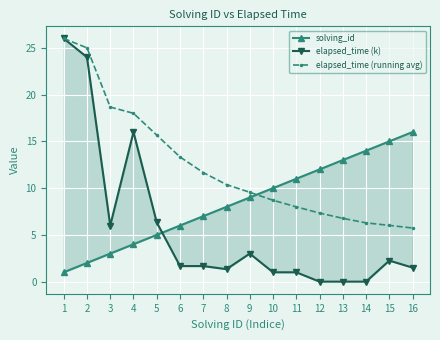

The elapsed_time (running avg) series shows 6.8 at 13. True or false?

True